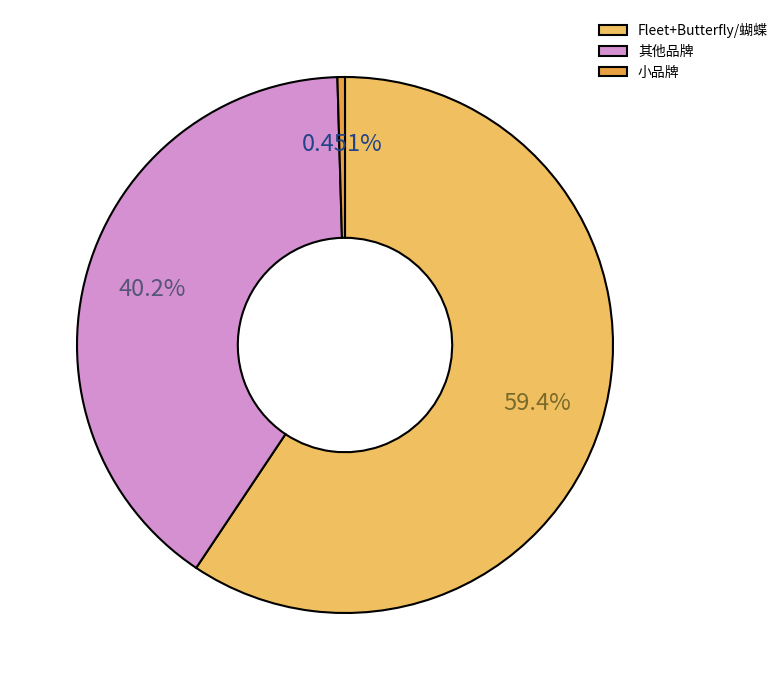

Which slice is the largest?

Fleet+Butterfly/蝴蝶